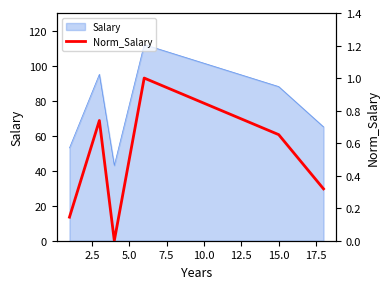

How many interior local valleys (lower than both neighbors) does the data have?

1